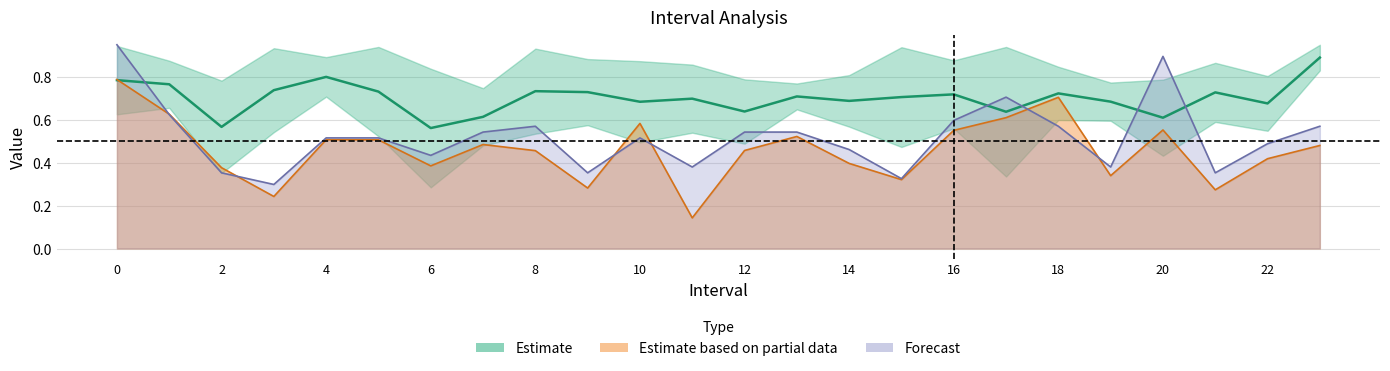

Reading left to right, extract all data points from this chart.

q_value: 0.8	0.6	0.4	0.2	0.5	0.5	0.4	0.5	0.5	0.3	0.6	0.1	0.5	0.5	0.4	0.3	0.6	0.6	0.7	0.3	0.6	0.3	0.4	0.5
SelectedNum: 0.9	0.6	0.4	0.3	0.5	0.5	0.4	0.5	0.6	0.4	0.5	0.4	0.5	0.5	0.5	0.3	0.6	0.7	0.6	0.4	0.9	0.4	0.5	0.6